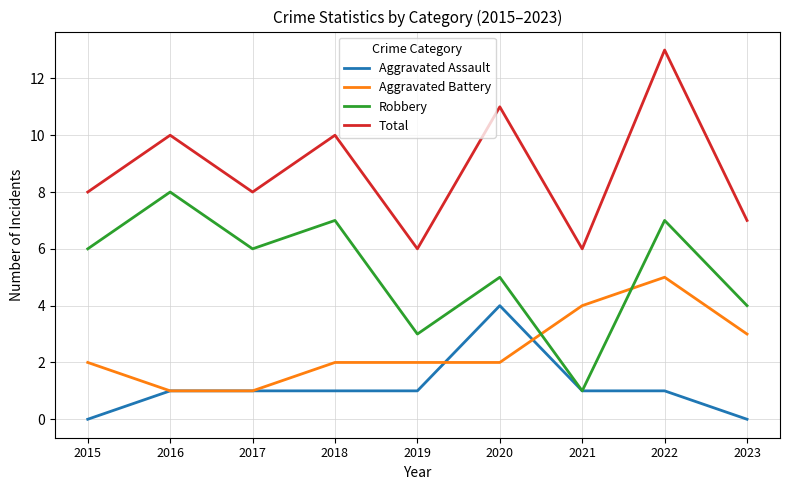

After their last crossing, which series has the higher values: Aggravated Battery or Robbery?

Robbery